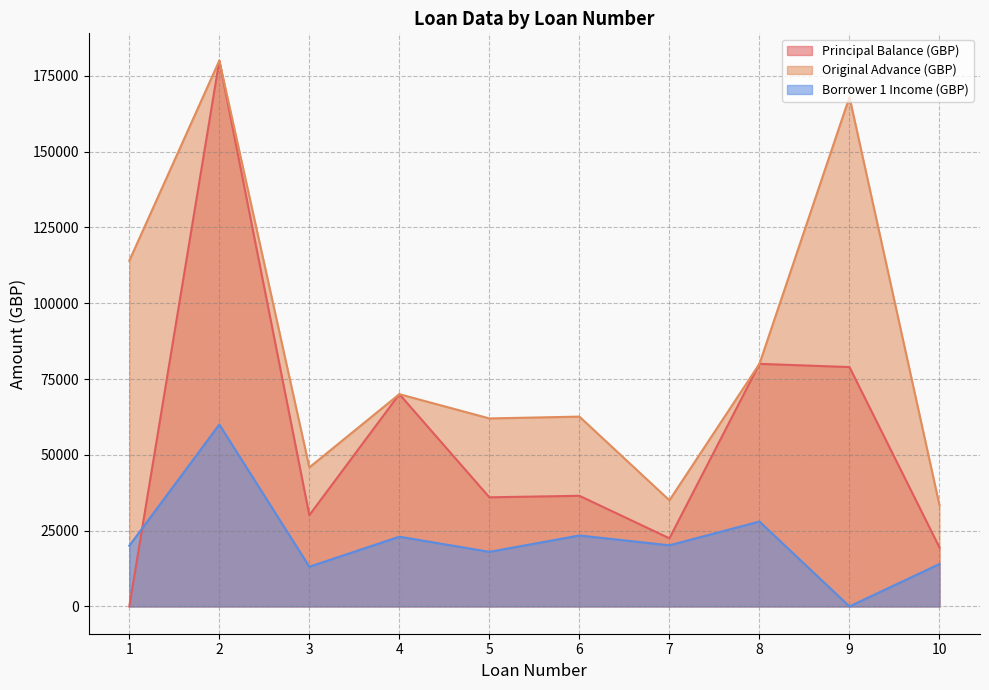

What is the total value across all series at 5?

115989.2